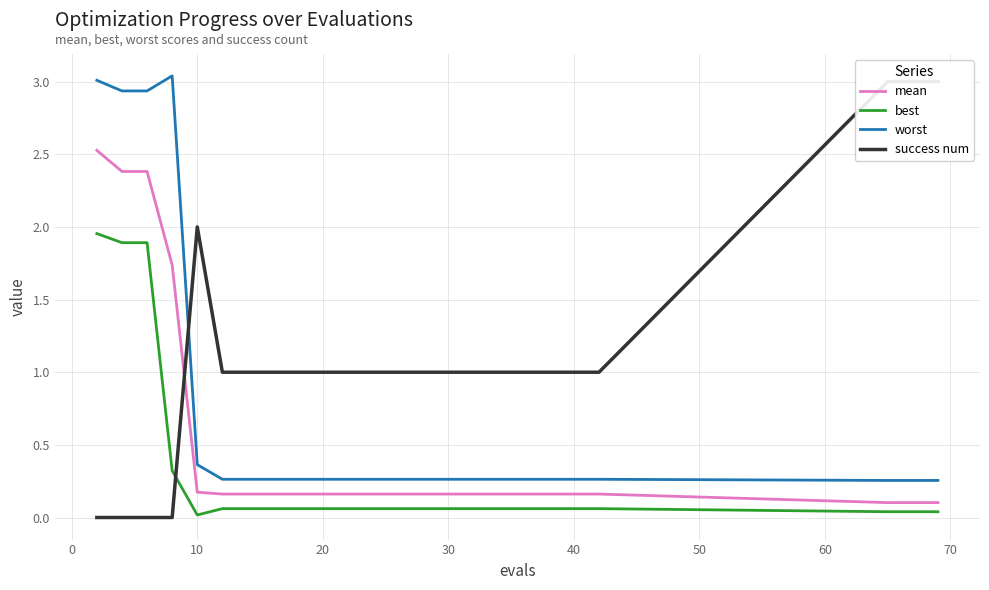

True or false: worst and best cross at least once.

False